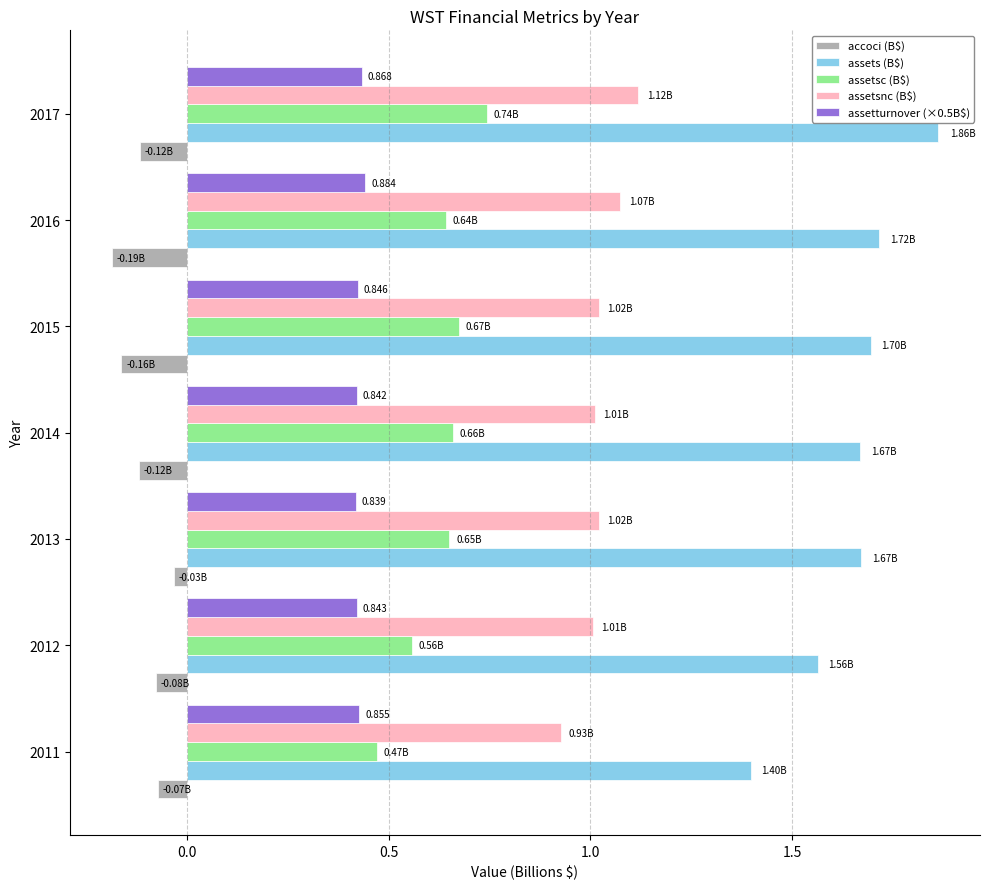

At which label is assetsc (B$) closest to 0?

2011